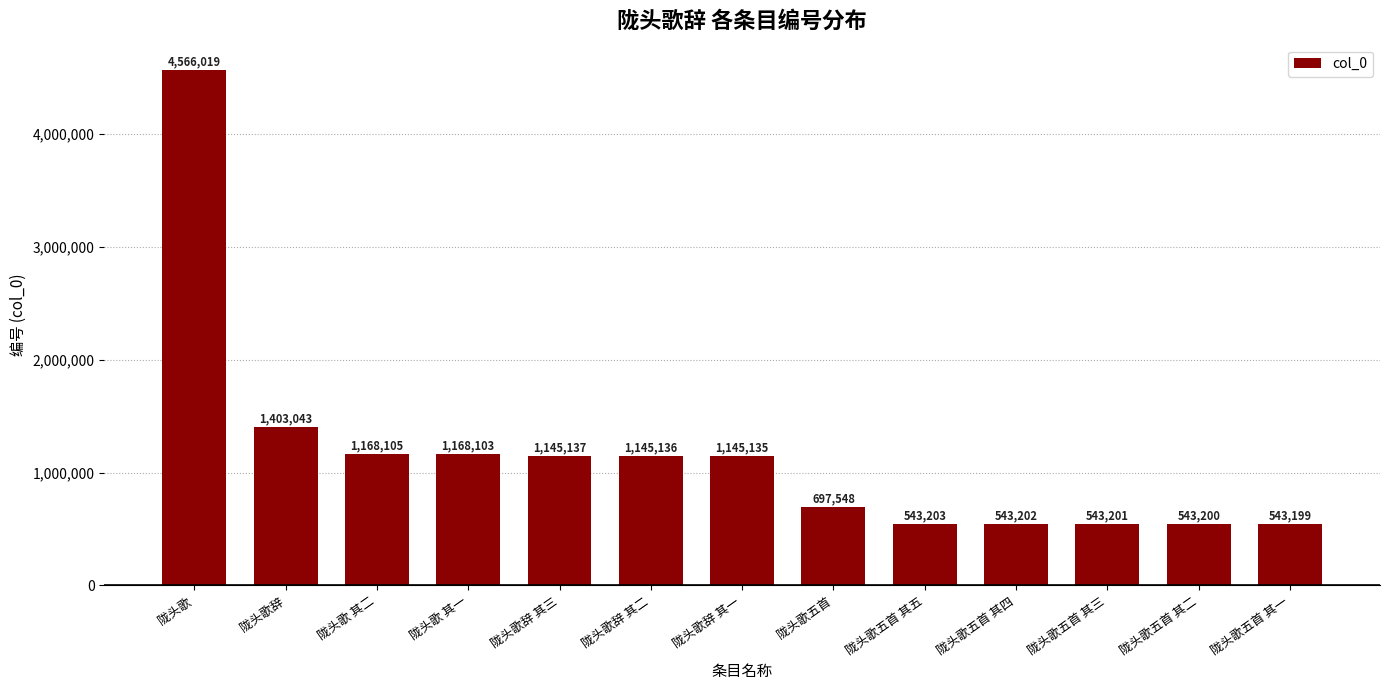

What is the label of the 1st bar from the right?

陇头歌五首 其一